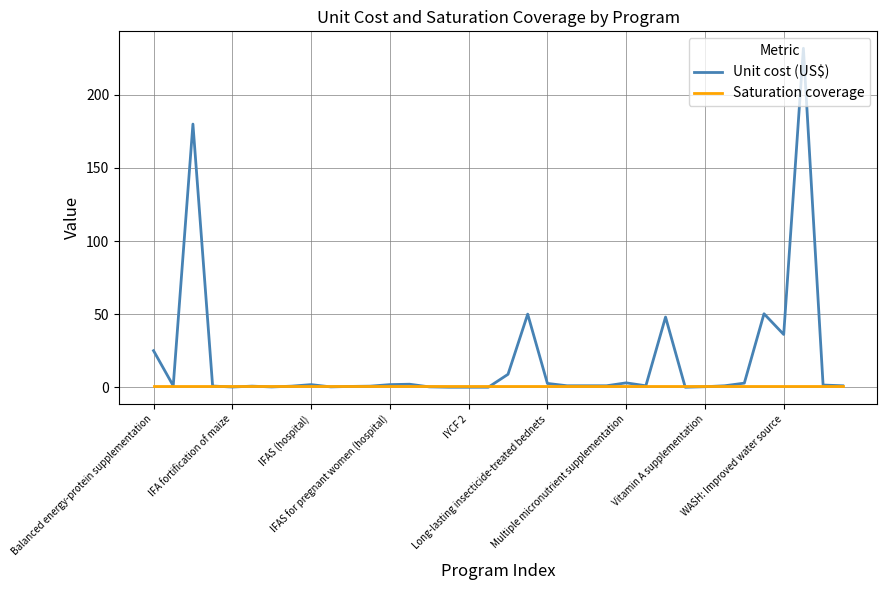

At how many categories does at least one series exceed 10?

7